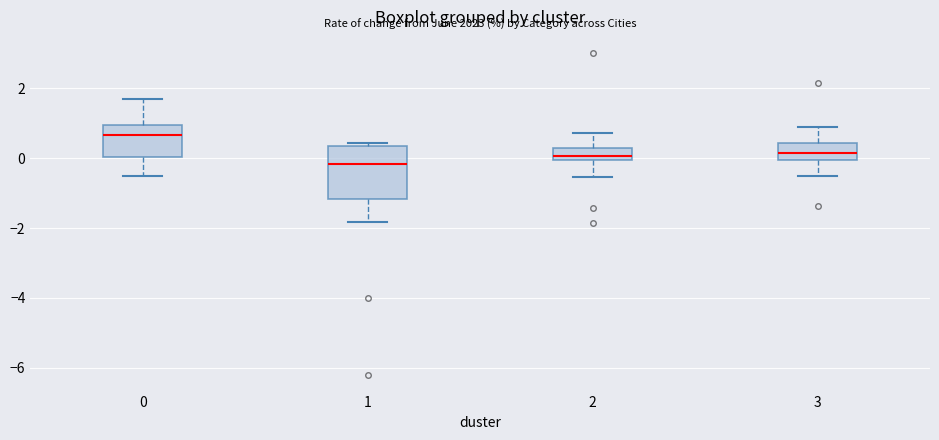

Reading left to right, transcribe this box plot: for each box, give where its median line is, the range the box spans, and where its two whiskers end, as read against the y-axis. The values are not printed on the chart, so give them approximately, as read against the axis.

0: median 0.6, box 0.0 to 1.0, whiskers -0.6 to 1.6
1: median -0.2, box -1.2 to 0.4, whiskers -1.8 to 0.4 (just above the box's upper edge)
2: median 0.0 (just above the box's lower edge), box 0.0 to 0.2, whiskers -0.6 to 0.8
3: median 0.2, box 0.0 to 0.4, whiskers -0.6 to 0.8